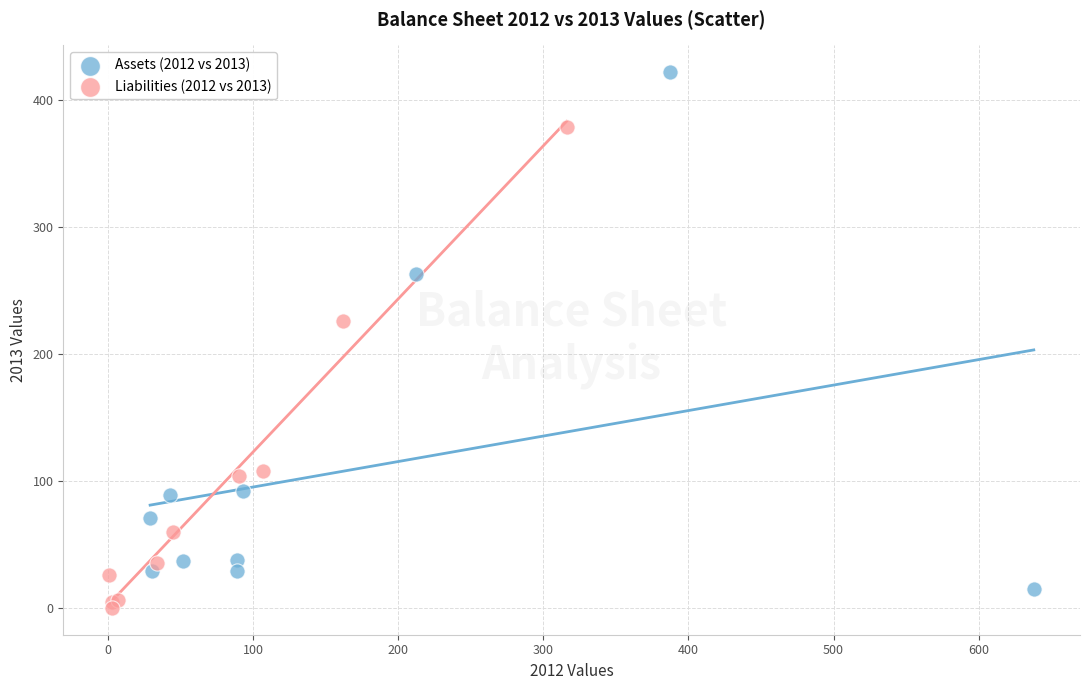

Which series contains the highest Y value?

Assets (2012 vs 2013)